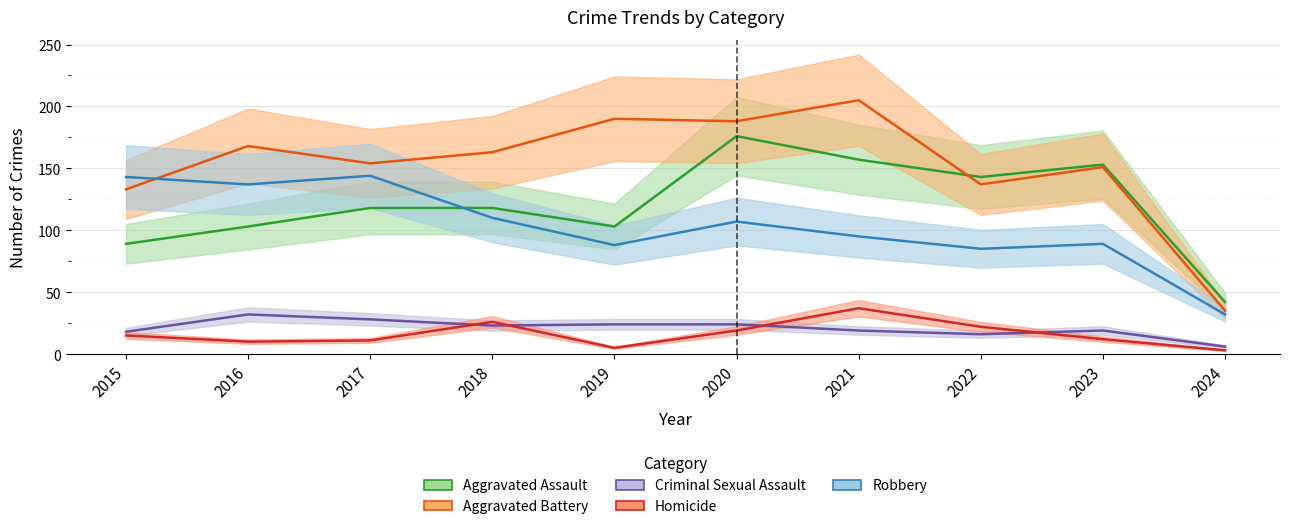

How many data points in Robbery are above 107?

4